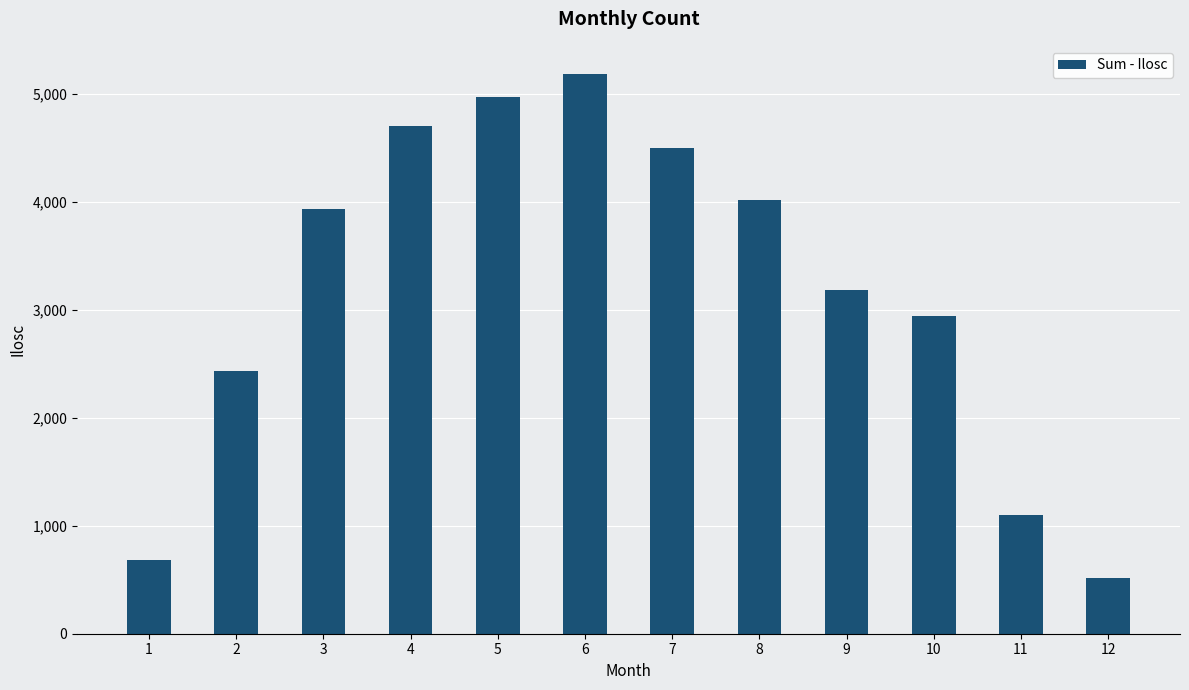

List the labels in order of value, largest first.

6, 5, 4, 7, 8, 3, 9, 10, 2, 11, 1, 12